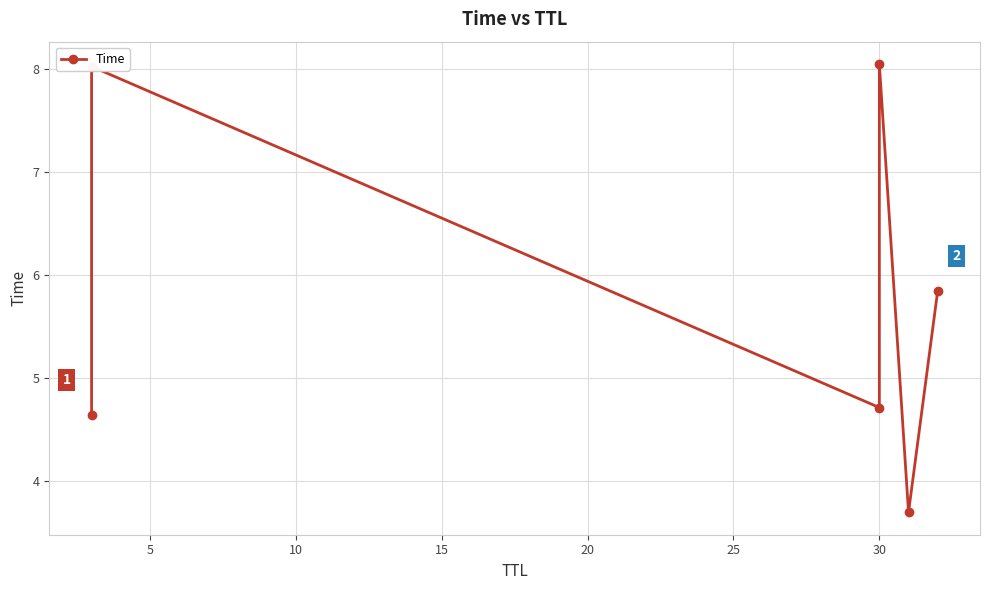

Is it true that the value at 0 is 7.3?

False